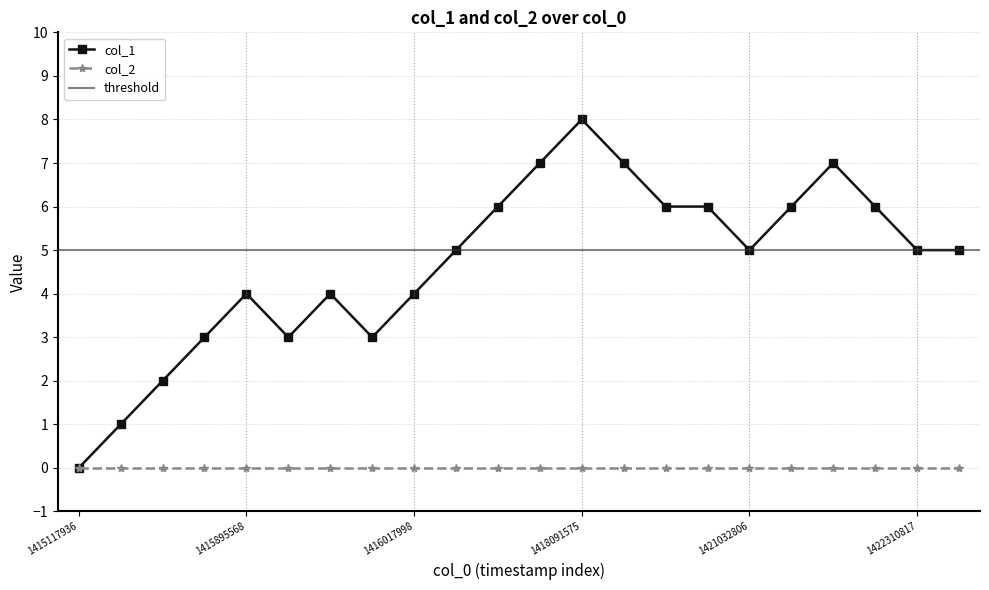

Is this an area chart (filled region under the line)?

No